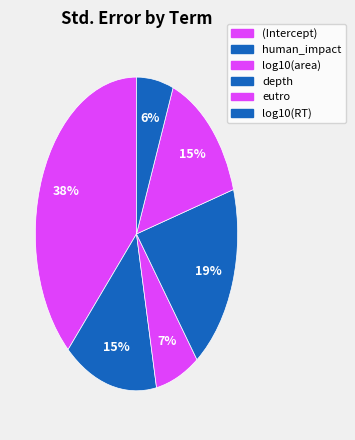

Does any single category account for the majority?

No